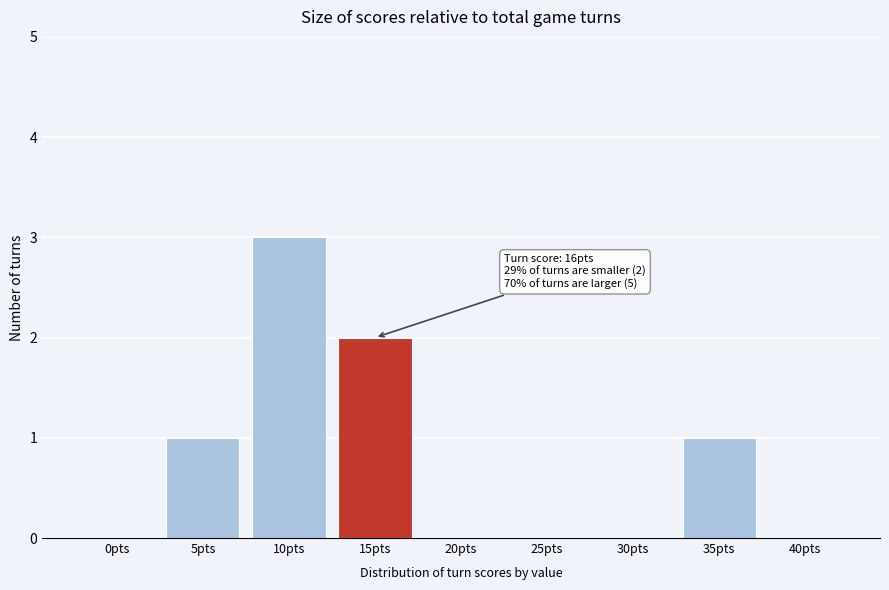

Reading right to left, transcribe all the data shown in this chart.

40pts=0	35pts=1	30pts=0	25pts=0	20pts=0	15pts=2	10pts=3	5pts=1	0pts=0